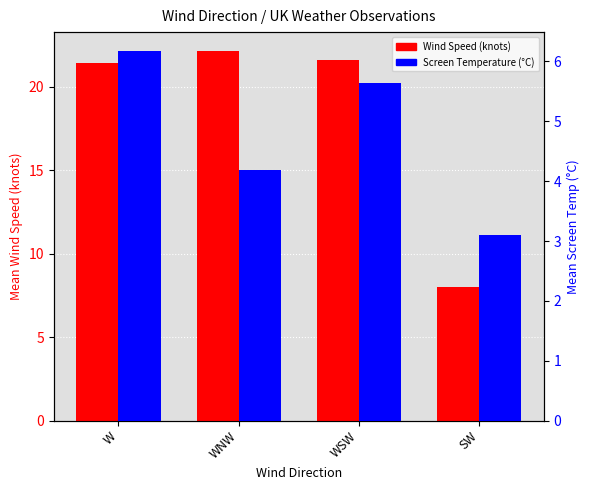

Reading left to right, what are all the values shown in this chart?

Wind Speed (knots): 21.4	22.2	21.6	8.0
Screen Temperature (°C): 6.2	4.2	5.6	3.1